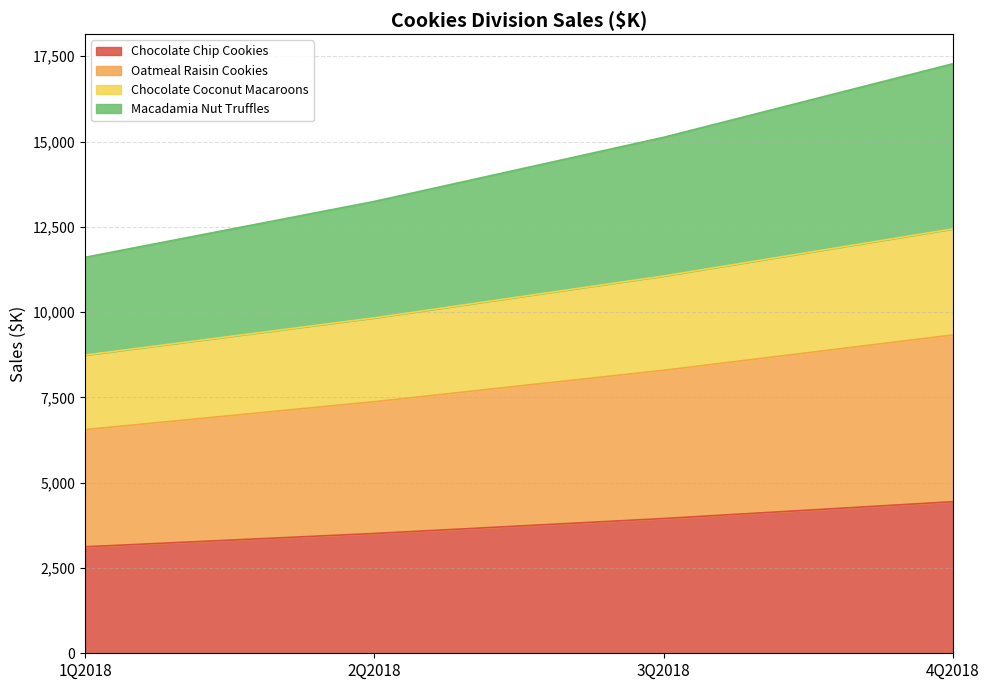

What is the total value across all series at 1Q2018?

11605.7